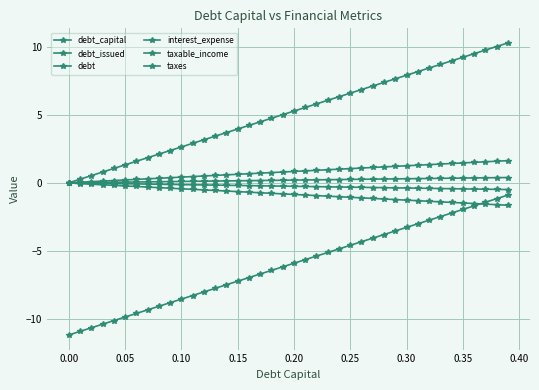

Is this an area chart (filled region under the line)?

No